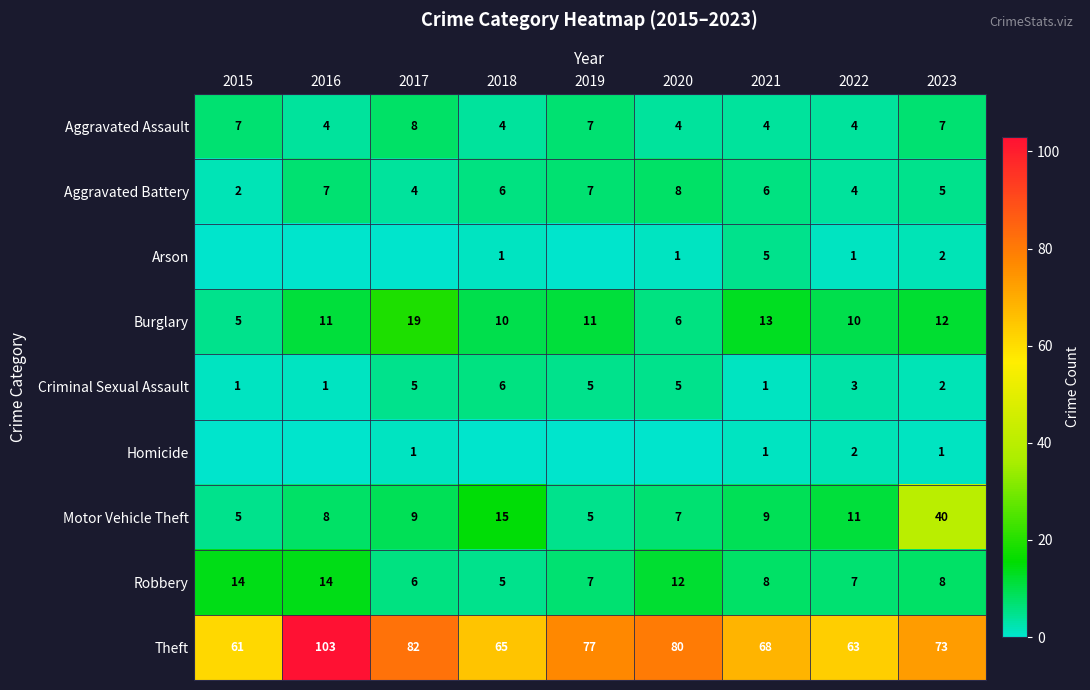

What is the difference between the maximum and second lowest values in the Robbery series?

8